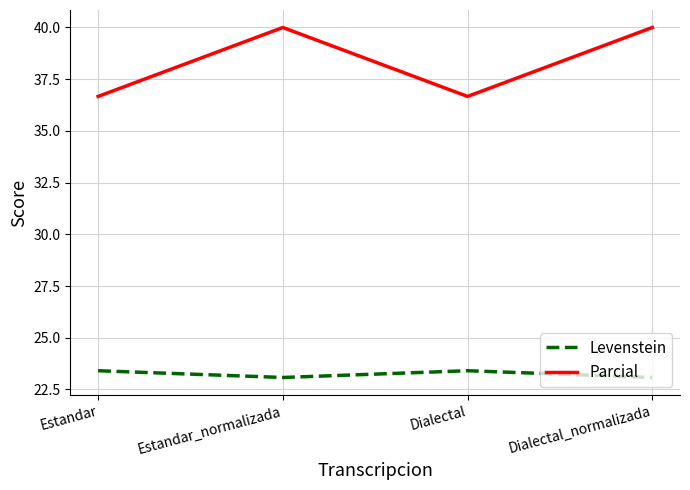

Reading left to right, transcribe all the data shown in this chart.

Levenstein: 23.4	23.1	23.4	23.1
Parcial: 36.7	40.0	36.7	40.0